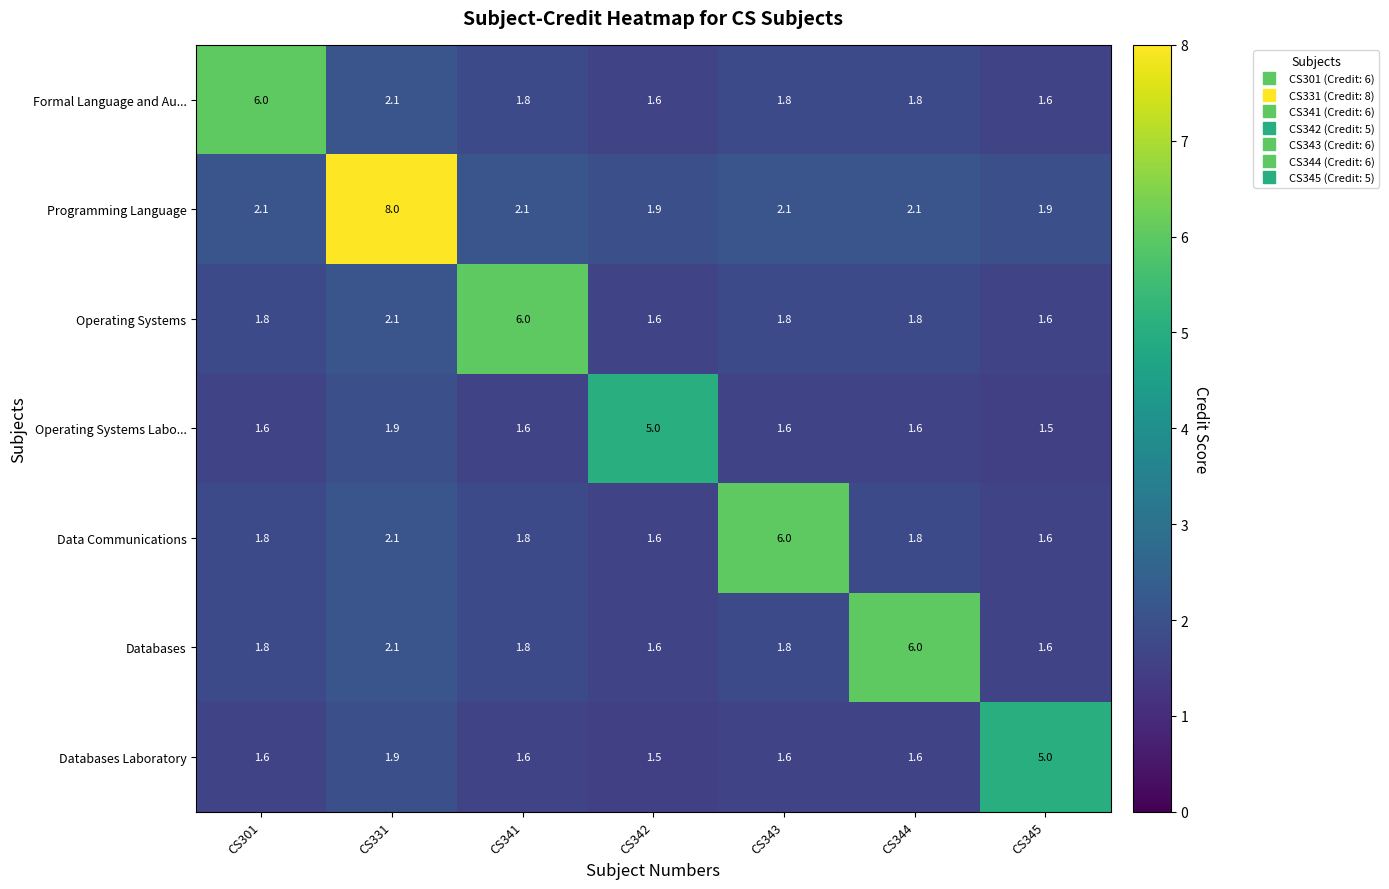

What is the minimum value shown in the chart?

1.5